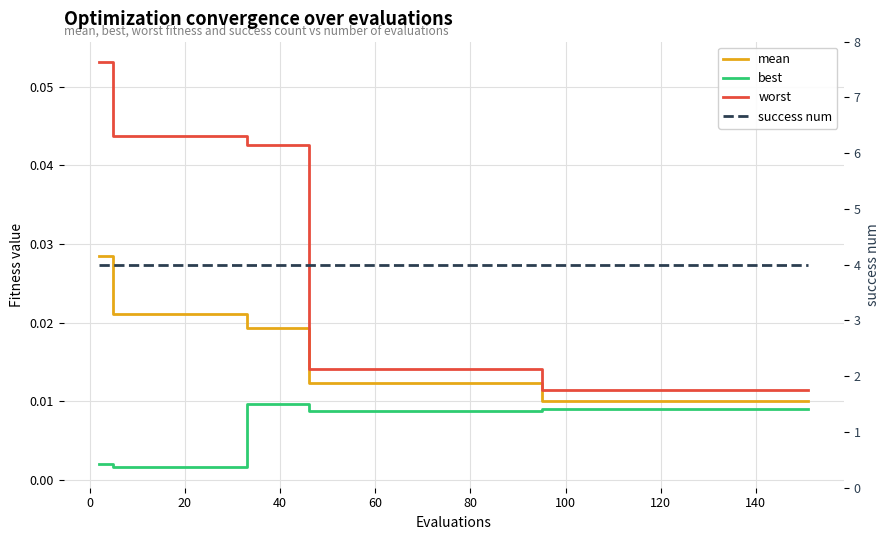

What is the maximum value shown in the chart?

4.0